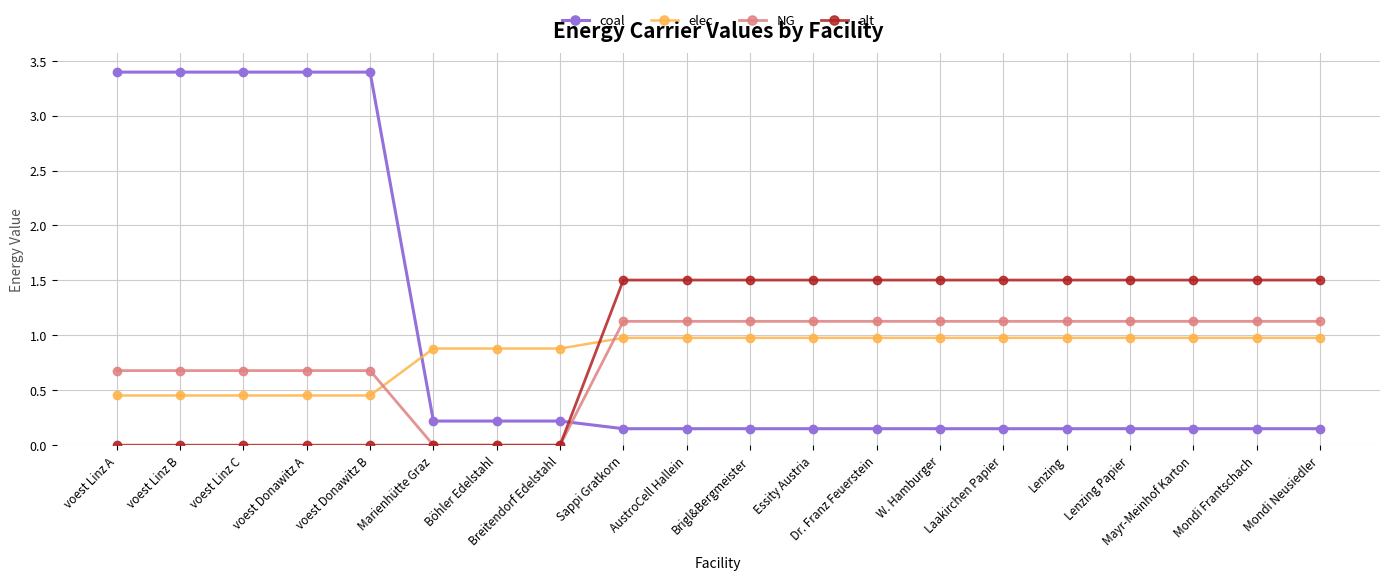

Rank the series at W. Hamburger from highest to lowest value.

alt, NG, elec, coal